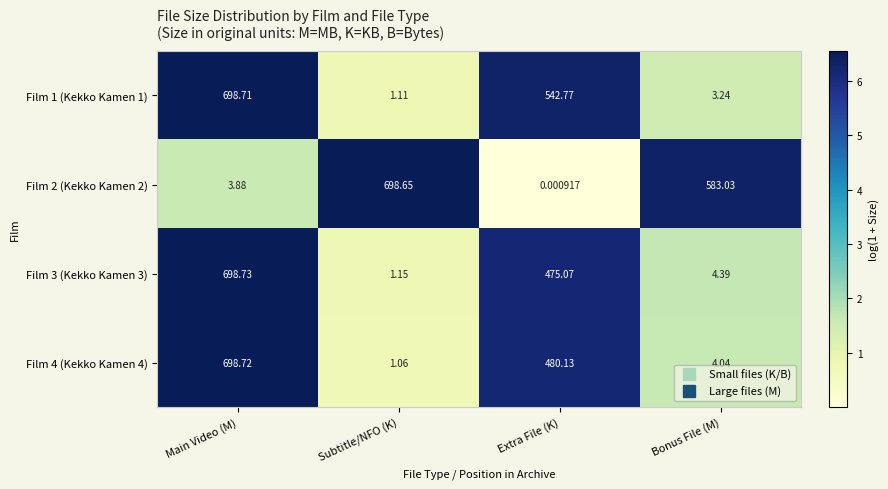

Which category has the highest value in the Film 3 (Kekko Kamen 3) series?

Main Video (M)